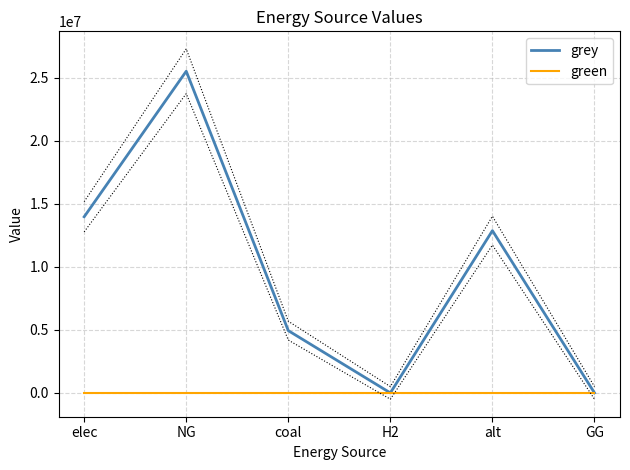

Reading left to right, extract all data points from this chart.

grey: elec=13971511.5	NG=25516976.6	coal=4938219.2	H2=0.0	alt=12870099.0	GG=0.0
green: elec=0.0	NG=0.0	coal=0.0	H2=0.0	alt=0.0	GG=0.0